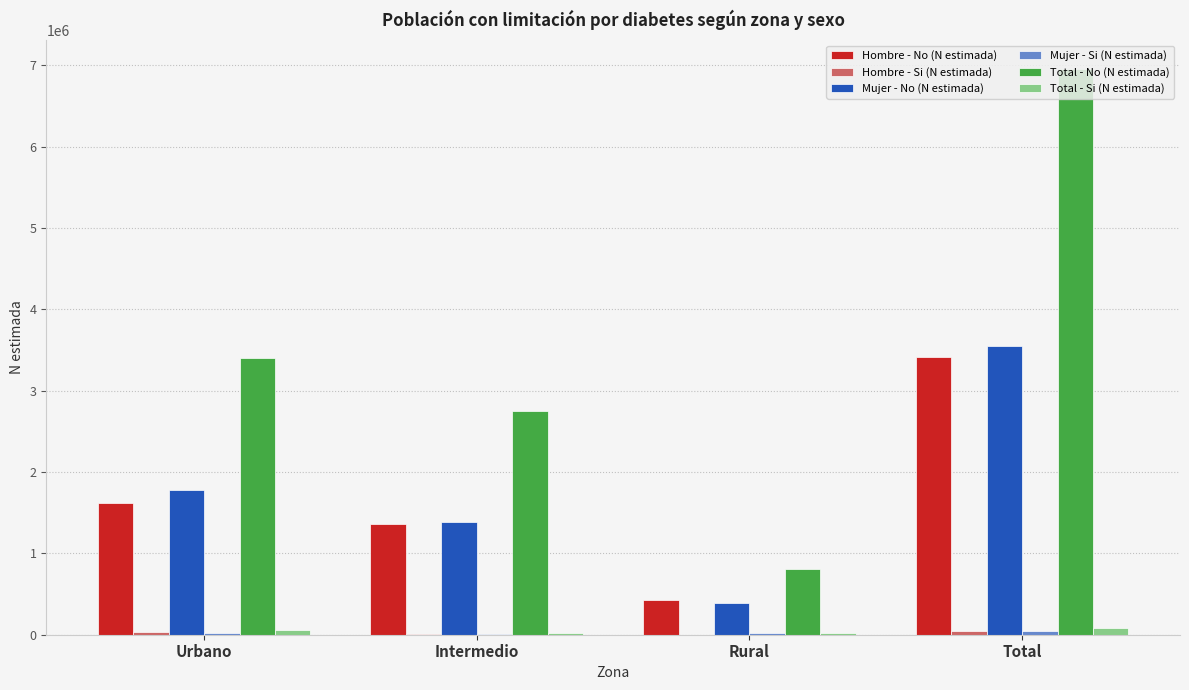

What is the greatest value displayed?

6960572